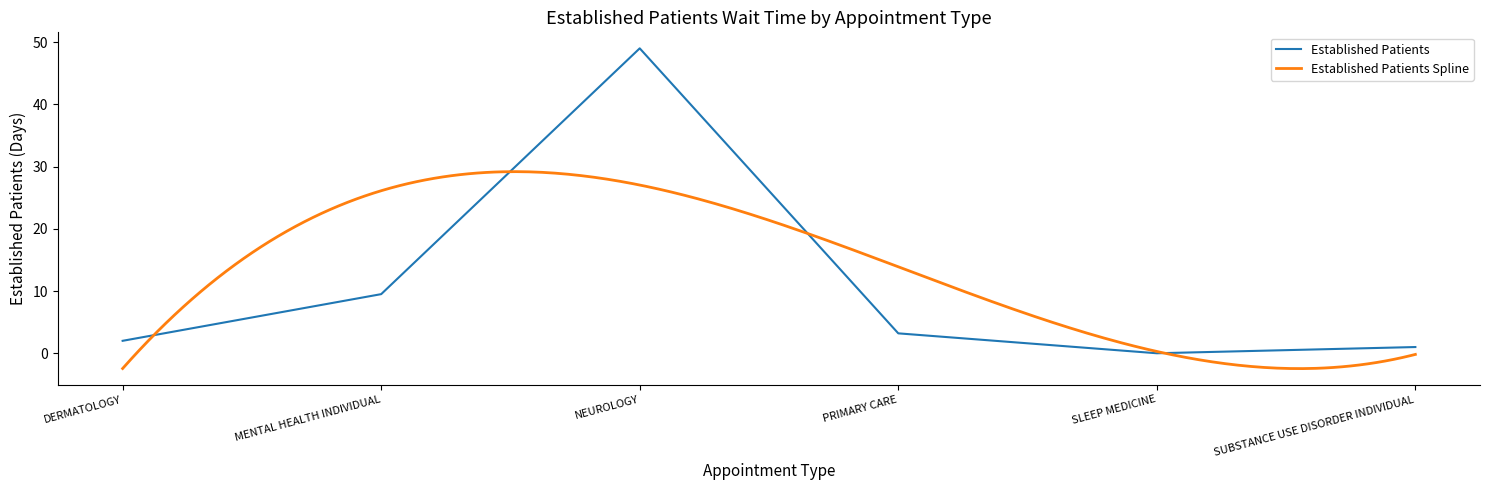

Is it true that the value at MENTAL HEALTH INDIVIDUAL is 14.3?

False